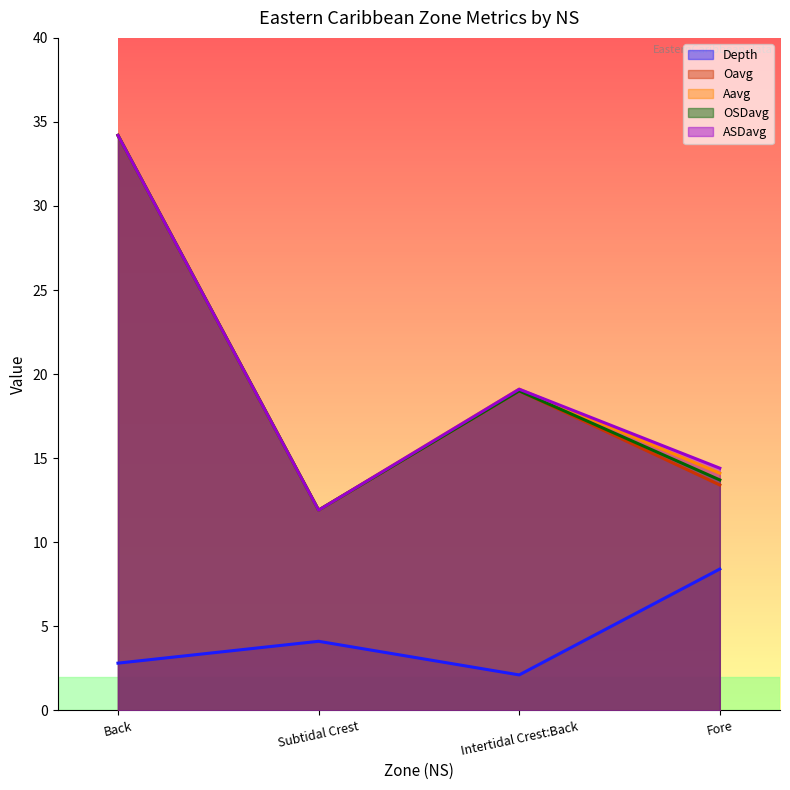

How many lines are shown in the chart?

5